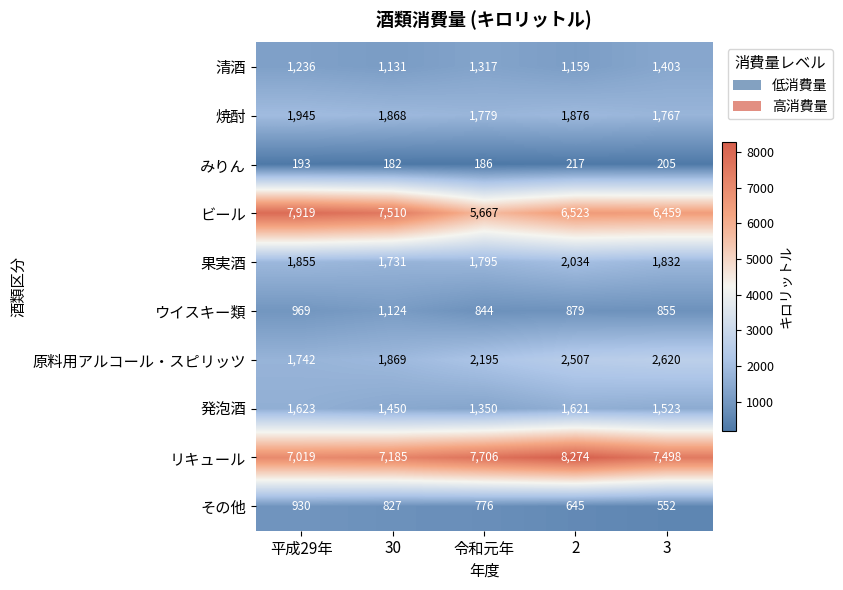

At how many categories does at least one series exceed 3835?

5